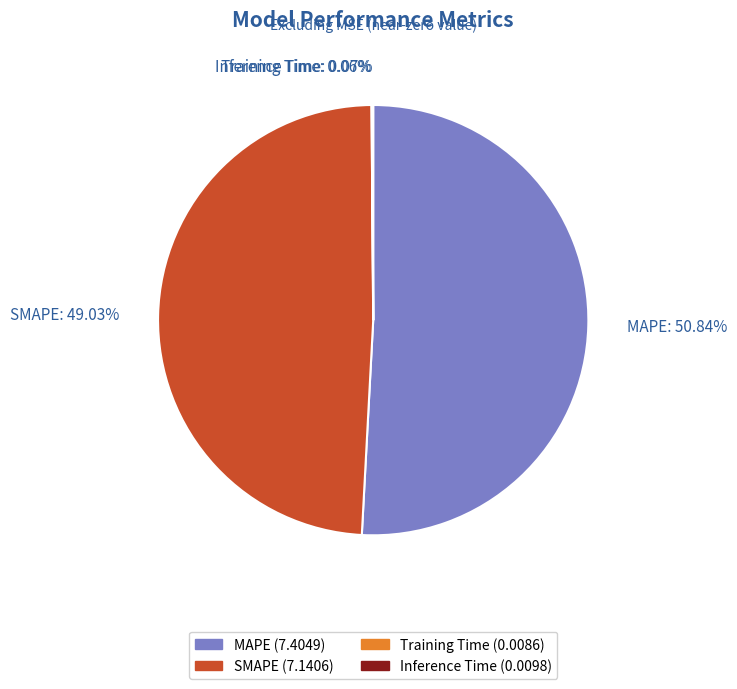

Does MAPE represent more than half of the total?

Yes